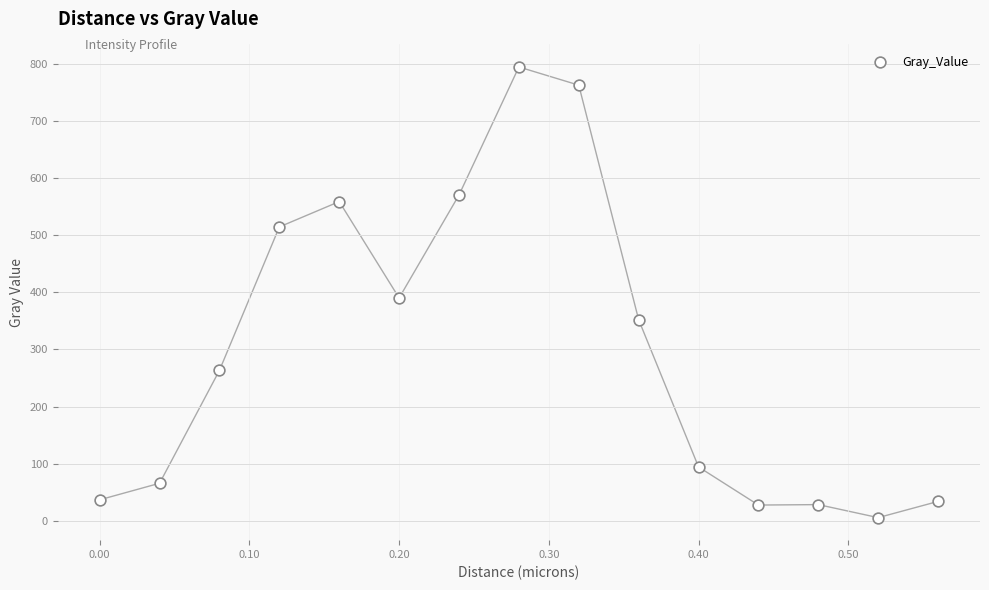

What Y value in the scatter plot is closest to 400?

390.1